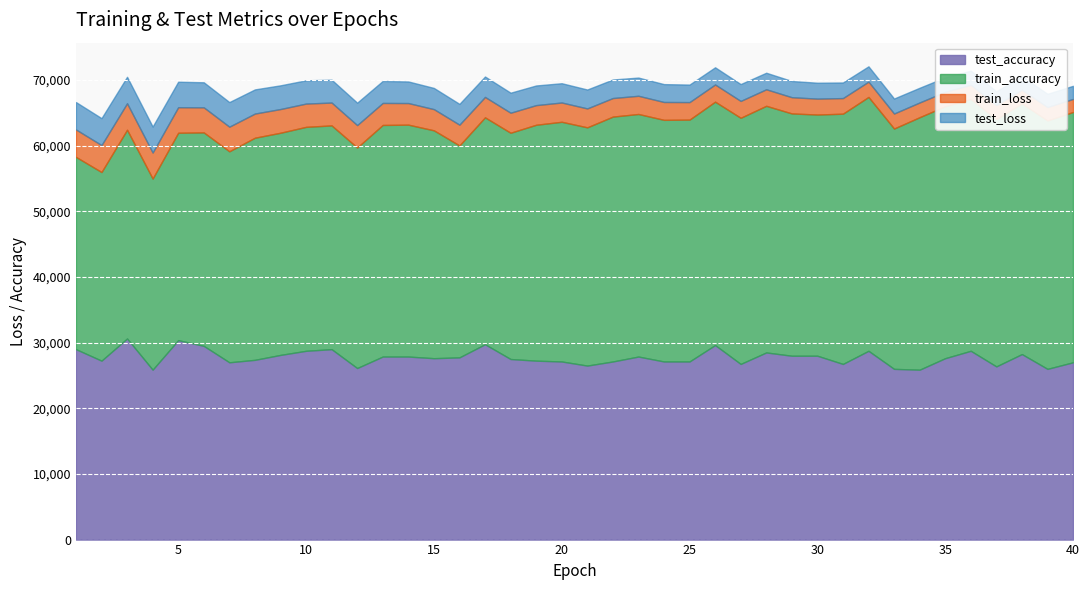

True or false: test_accuracy and train_accuracy intersect in this chart.

False